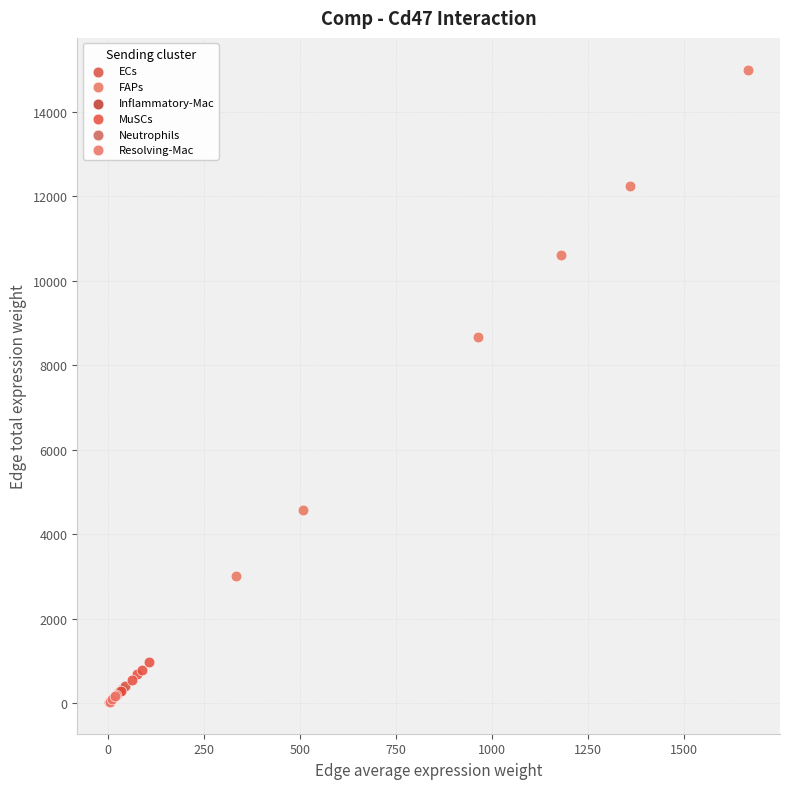

Which series reaches the maximum Y coordinate?

FAPs